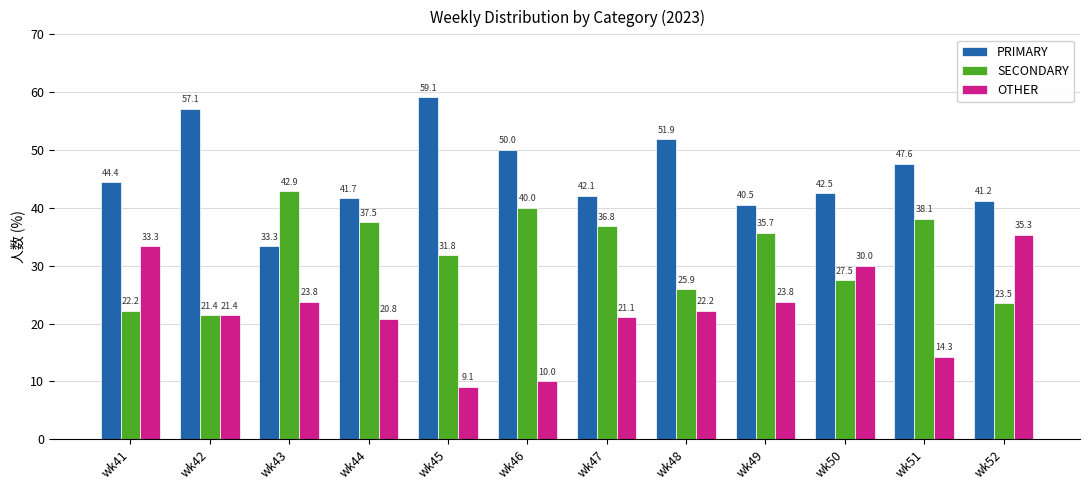

What is the spread (max minus min) of values at wk51?

33.3